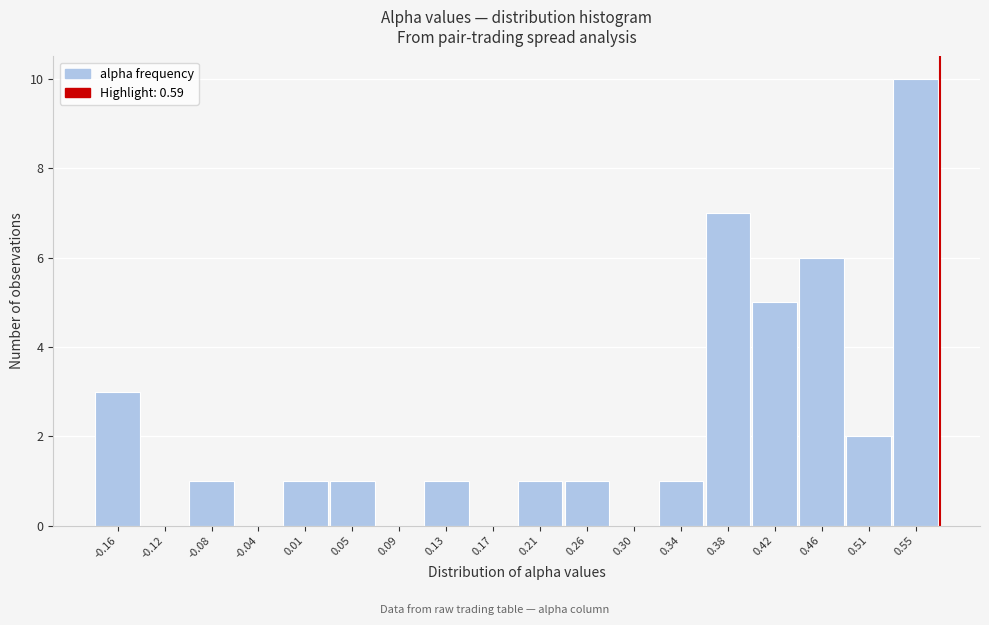

Reading left to right, what are all the values shown in this chart?

-0.16=3	-0.12=0	-0.08=1	-0.04=0	0.01=1	0.05=1	0.09=0	0.13=1	0.17=0	0.21=1	0.26=1	0.30=0	0.34=1	0.38=7	0.42=5	0.46=6	0.51=2	0.55=10